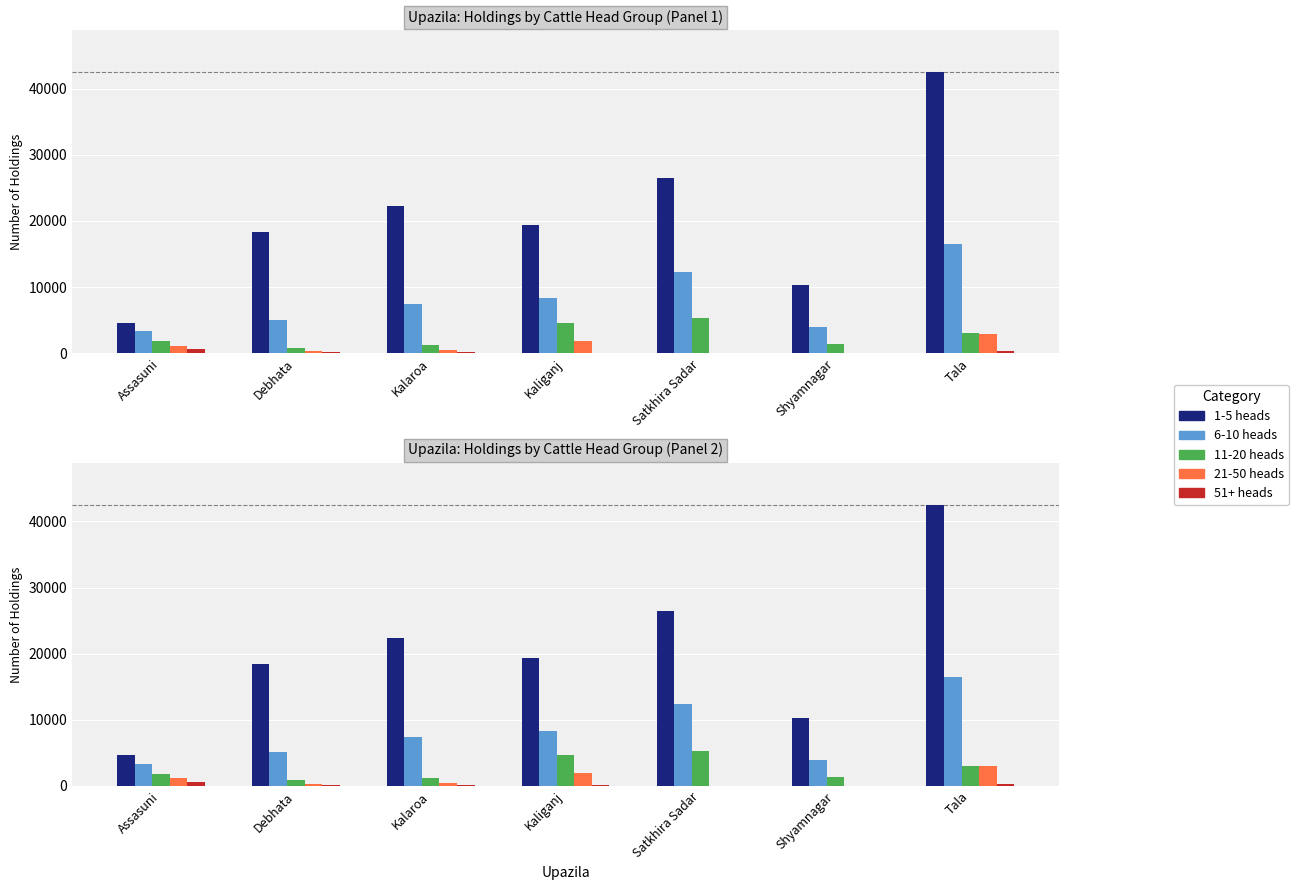

How many values in the 51+ heads series are below 126?

3